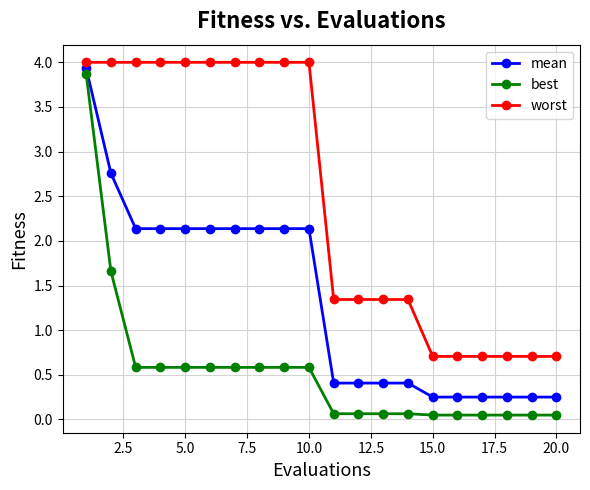

What is the highest value of the best series?

3.9